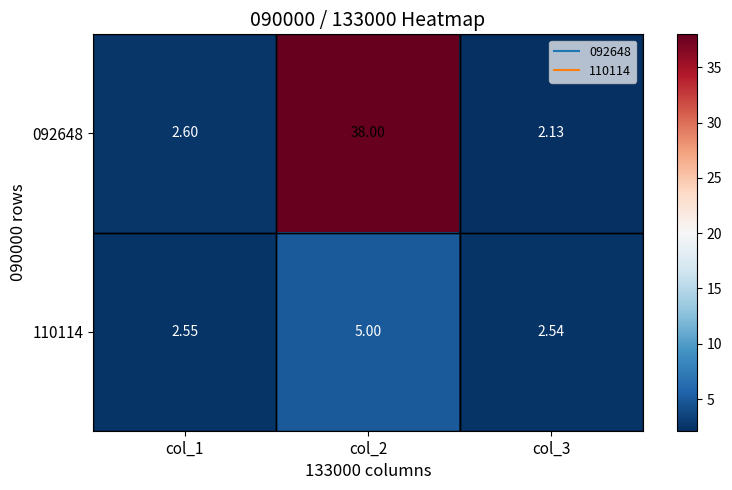

Is the value of 110114 at col_3 greater than the value of 092648 at col_3?

Yes